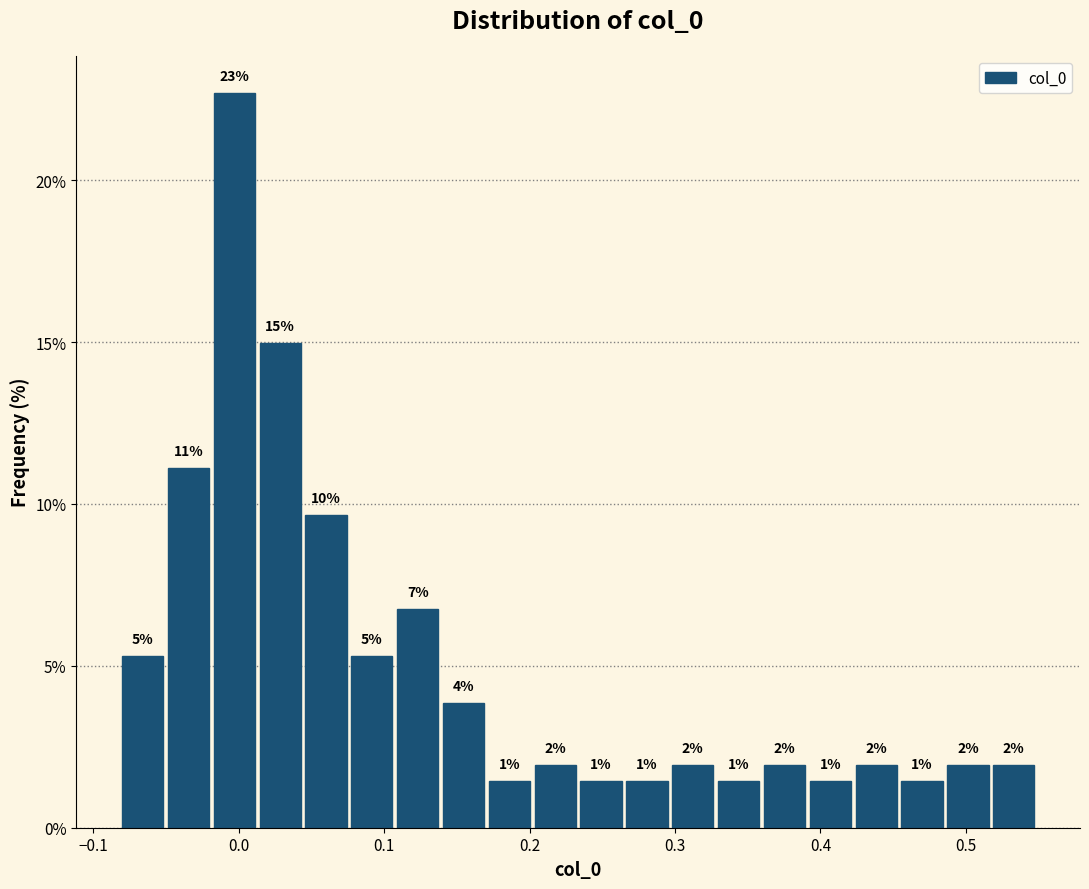

Read against the x-axis, roughly where is the centre of the tallest bar?

0.00